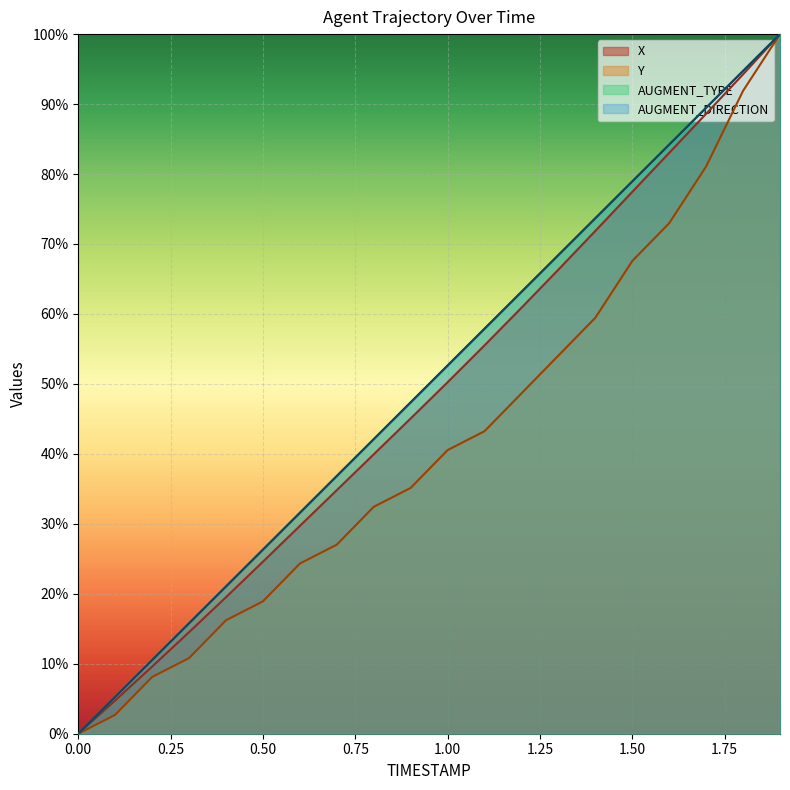

True or false: X and Y cross at least once.

False